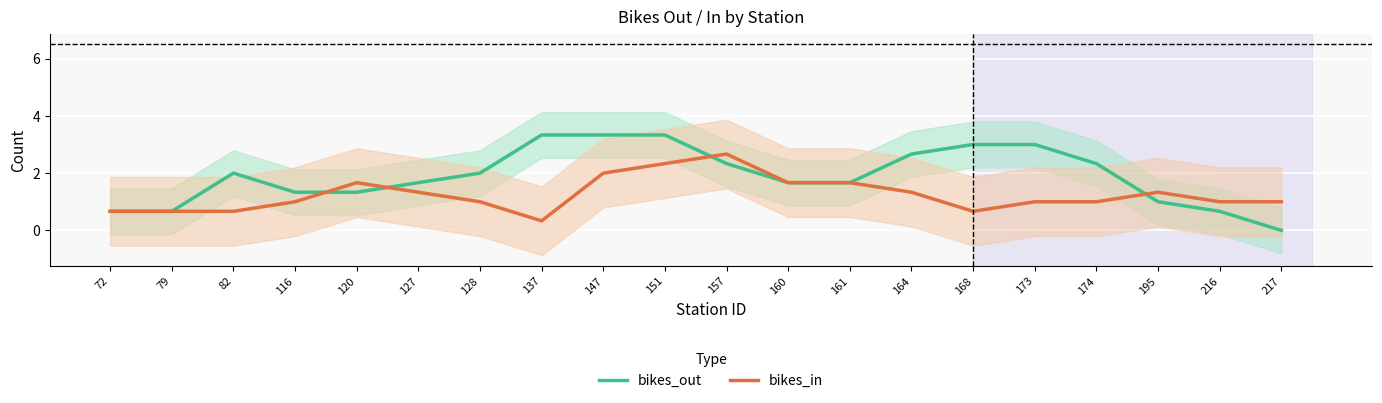

Where is the first local minimum for bikes_in?

137